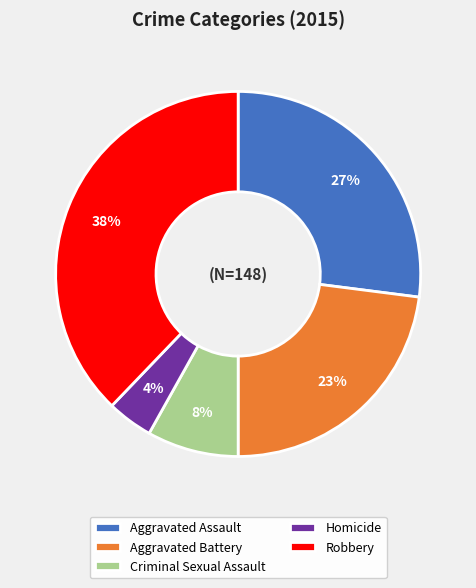

To the nearest percent, what percentage of the pie is Robbery?

38%